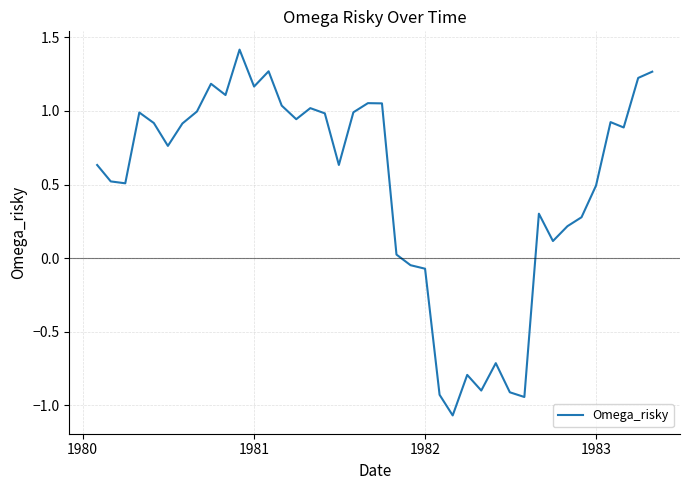

How many distinct data groups are displayed?

1